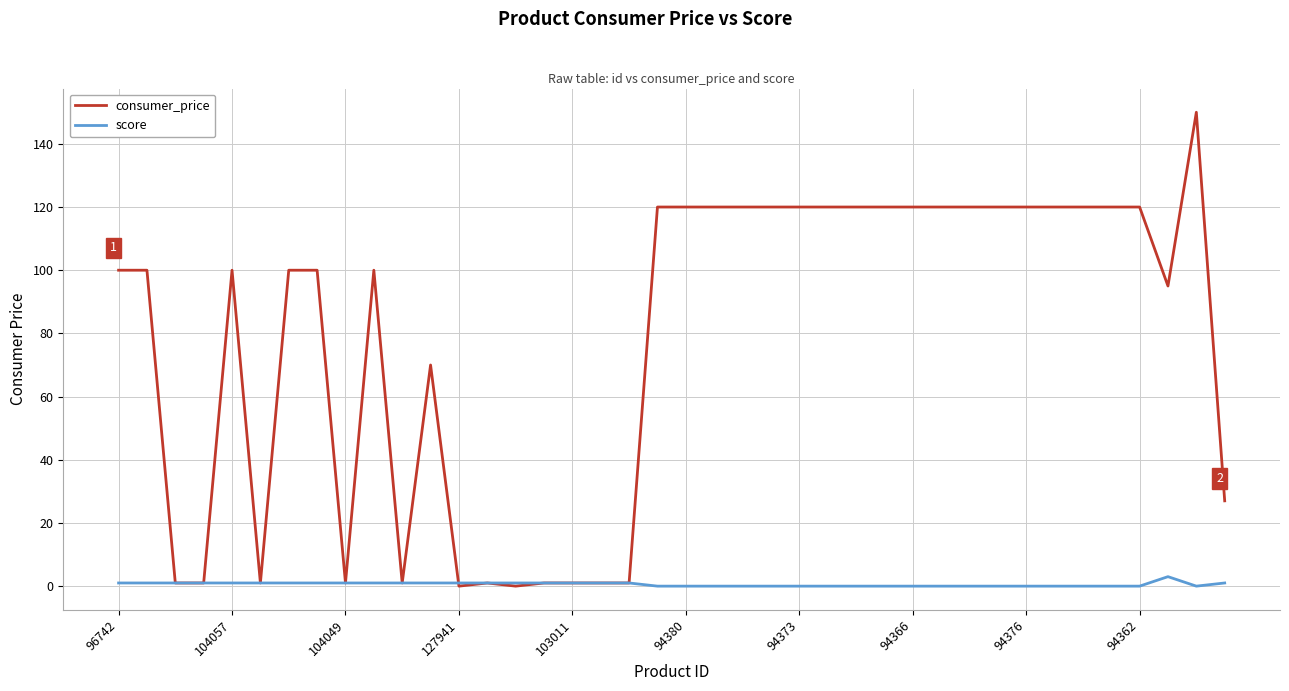

Which series has the widest spread of values?

consumer_price